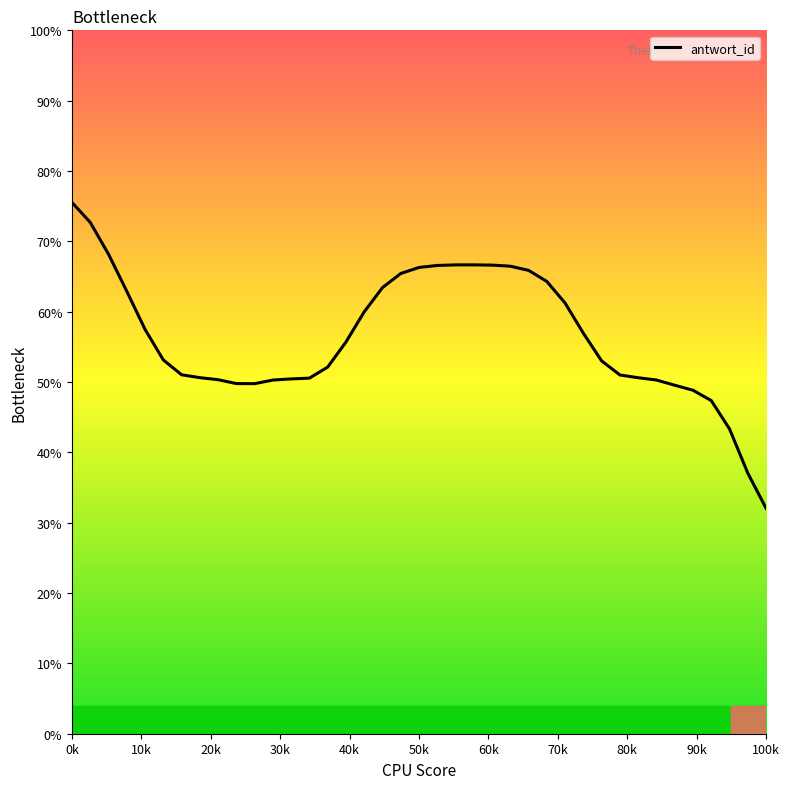

What is the smallest value displayed?

32.1